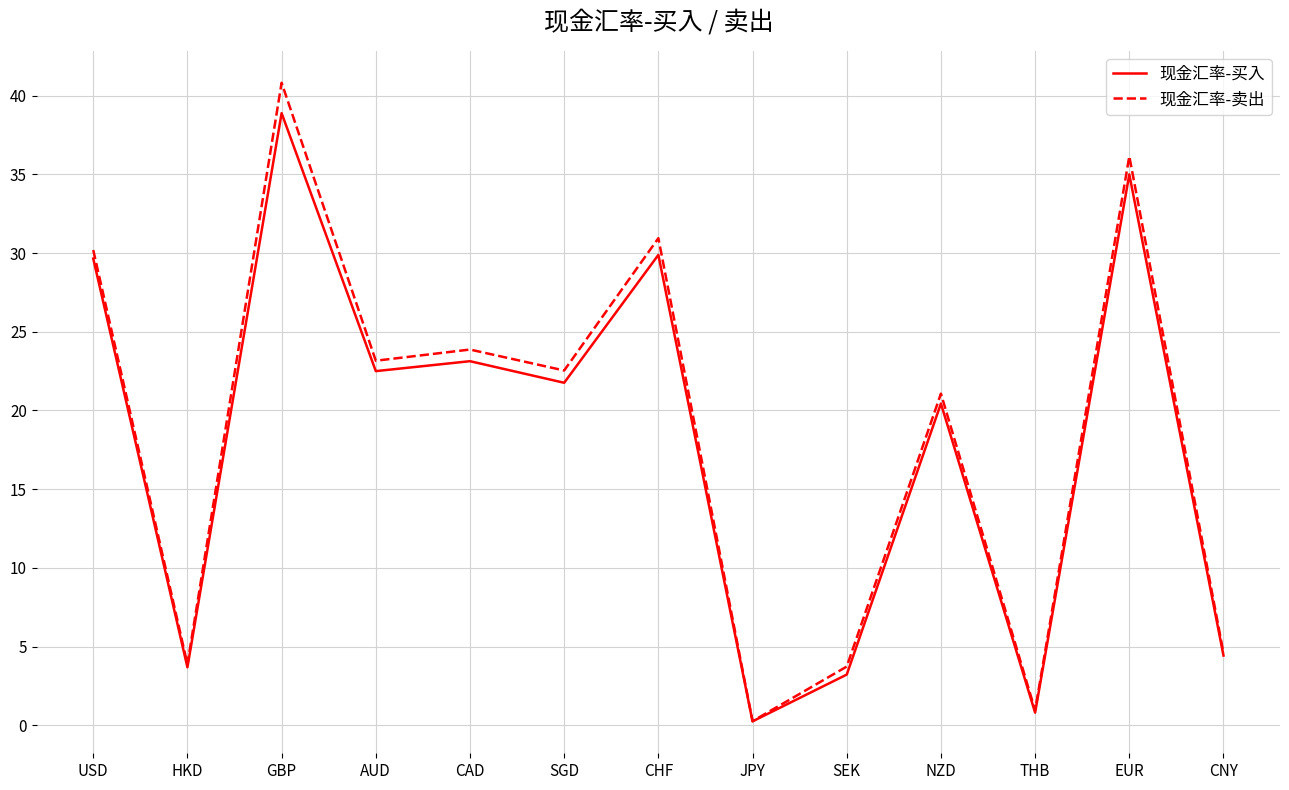

What position from the left is USD?

1